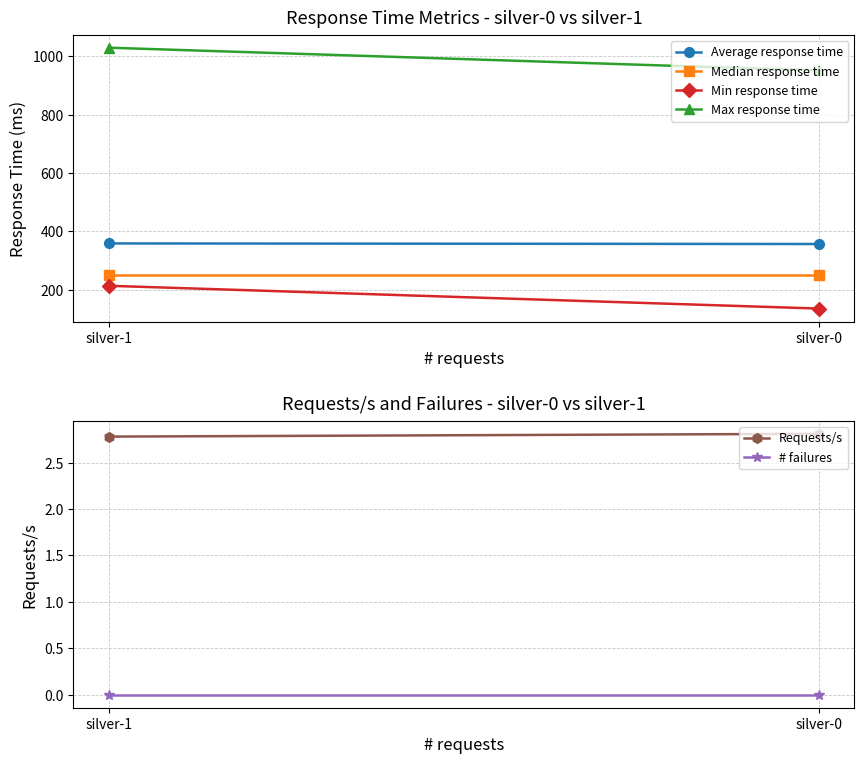

At which label does Median response time reach its minimum?

silver-0